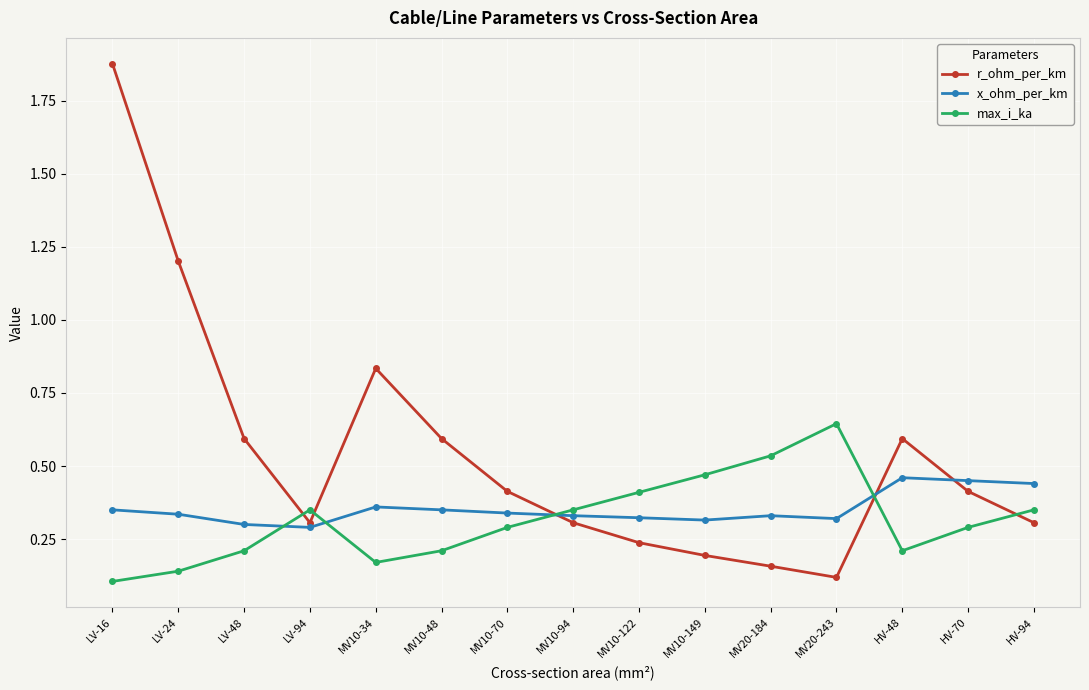

How many data points does each series have?

15